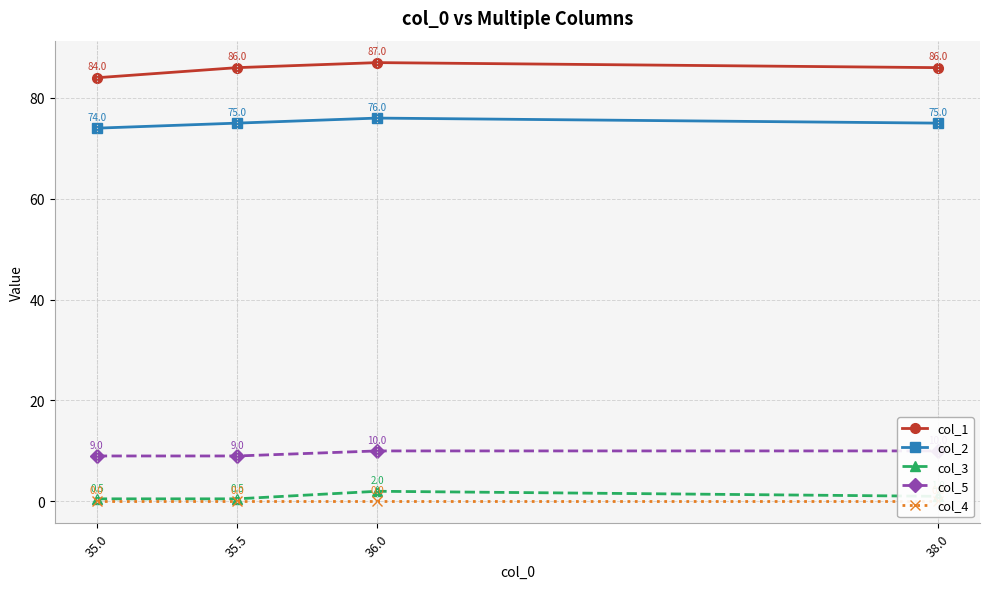

True or false: col_5 and col_3 cross at least once.

False